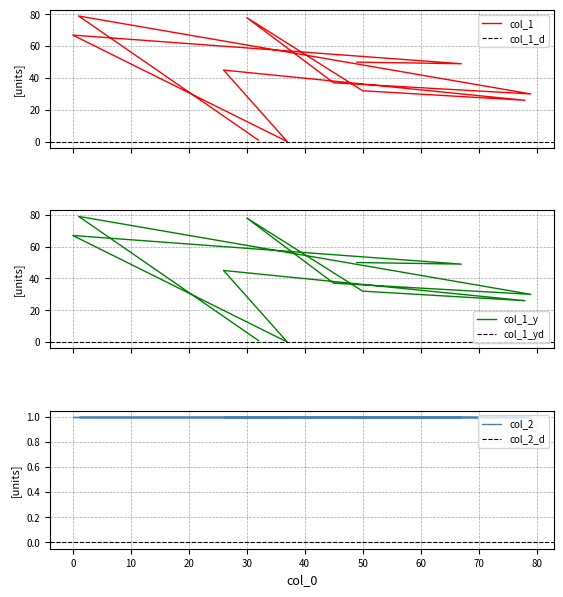

What is the difference between the maximum and minimum values?

79